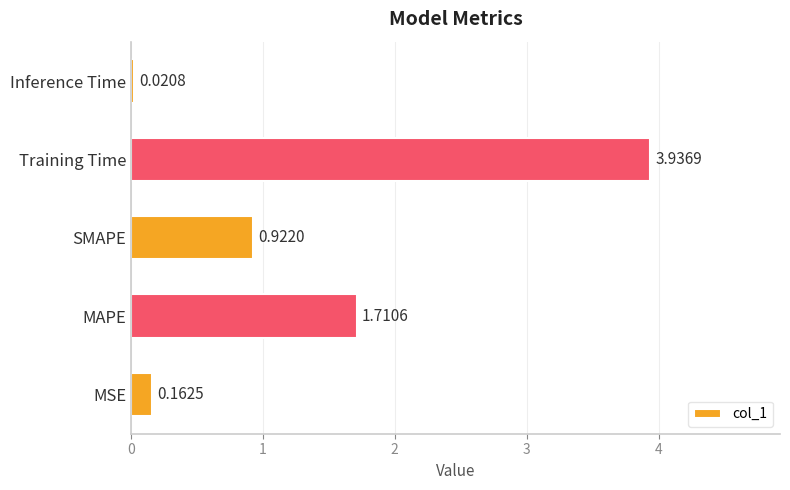

Between Training Time and MAPE, which is larger?

Training Time